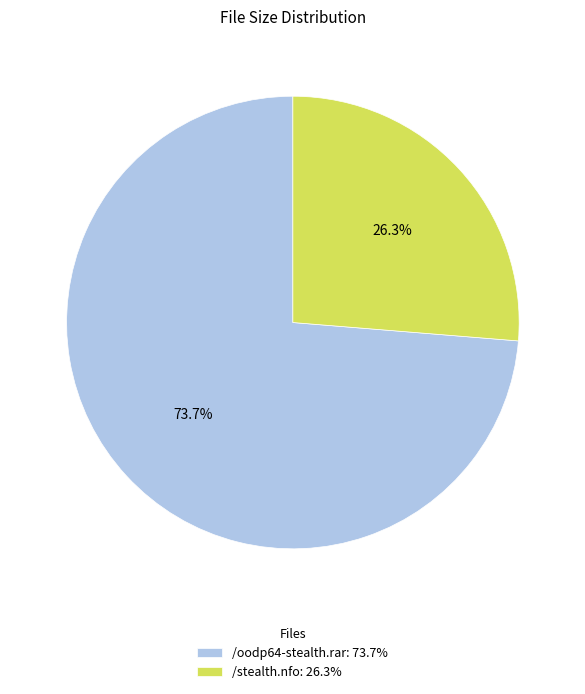

Is it true that /stealth.nfo is 26% of the pie?

True